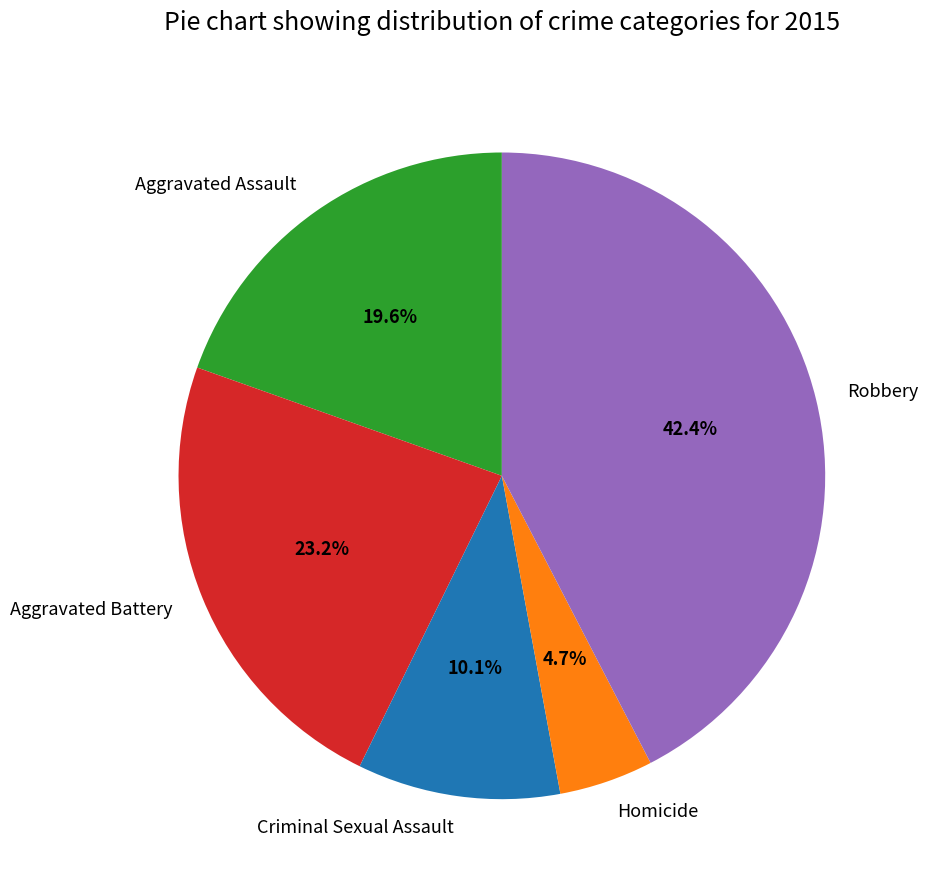

What is the smallest slice in the pie chart?

Homicide